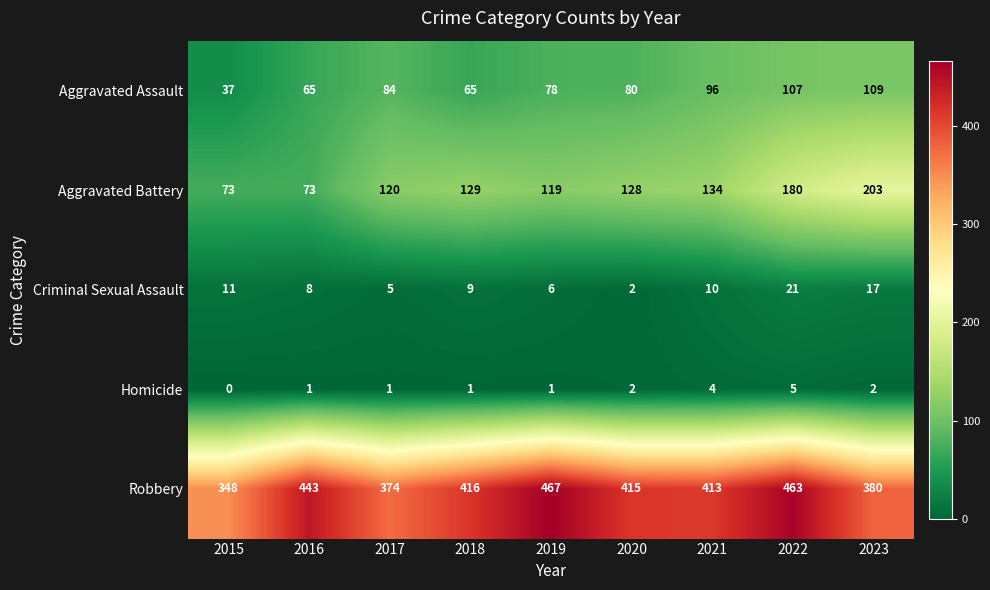

The Aggravated Assault series shows 63 at 2015. True or false?

False